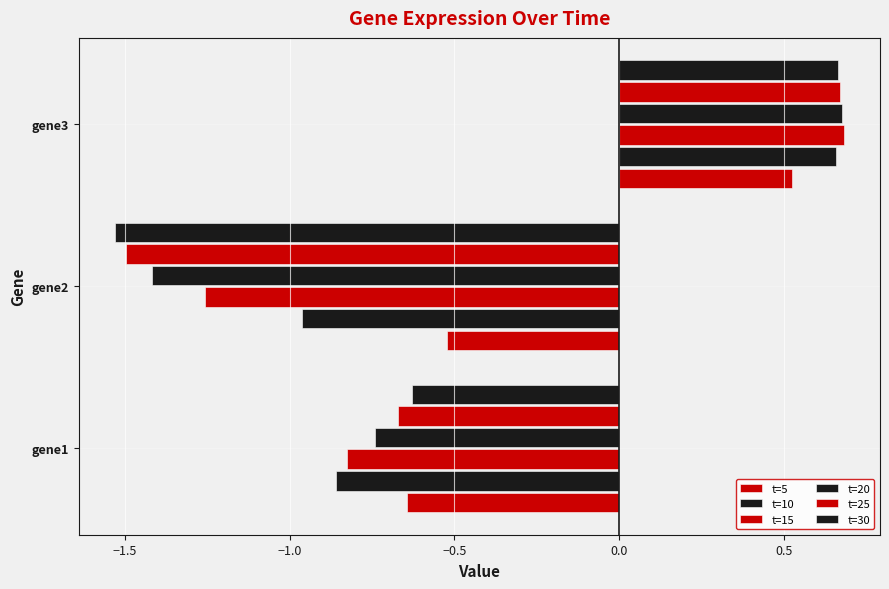

How many positive values does the t=5 series have?

1